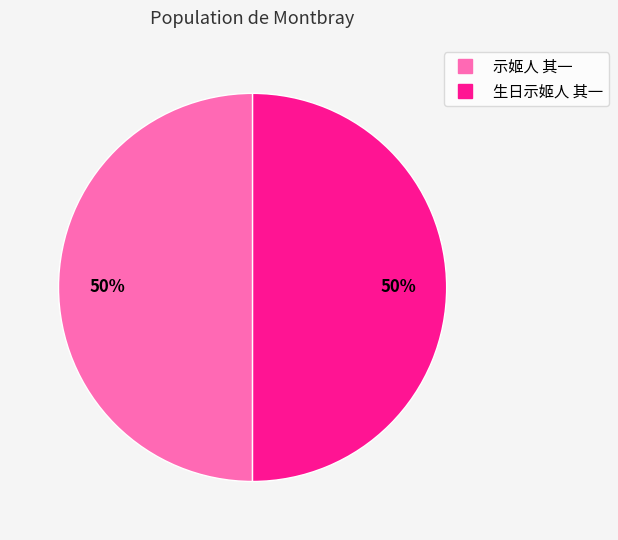

To the nearest percent, what is the average slice percentage?

50%